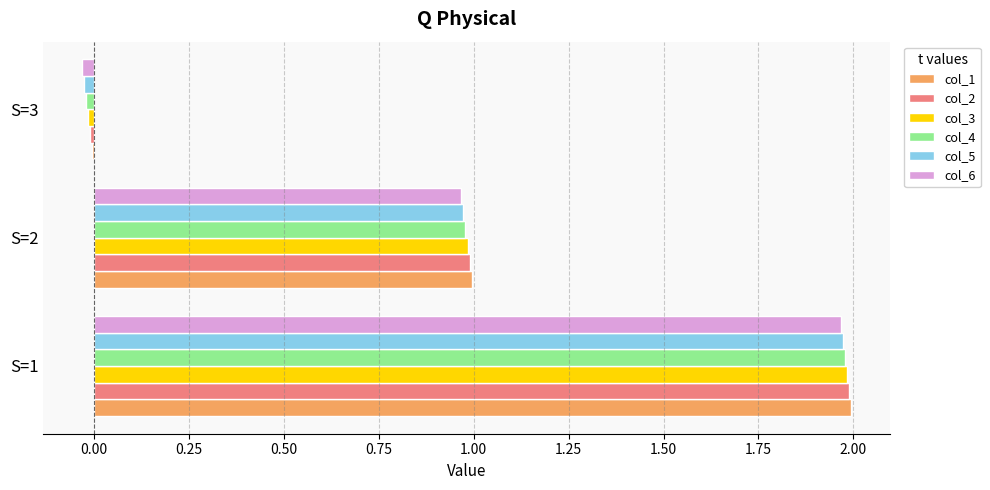

Is it true that col_2 equals 2.0 at S=1?

True